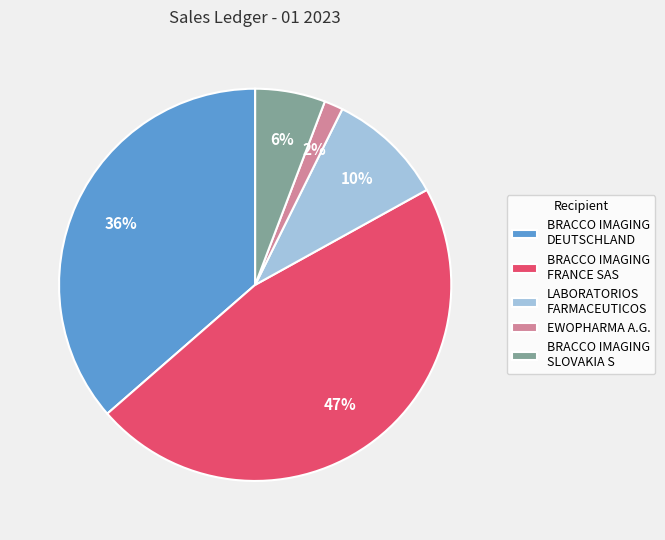

Combined, do BRACCO IMAGING SLOVAKIA S and LABORATORIOS FARMACEUTICOS account for over 50%?

No